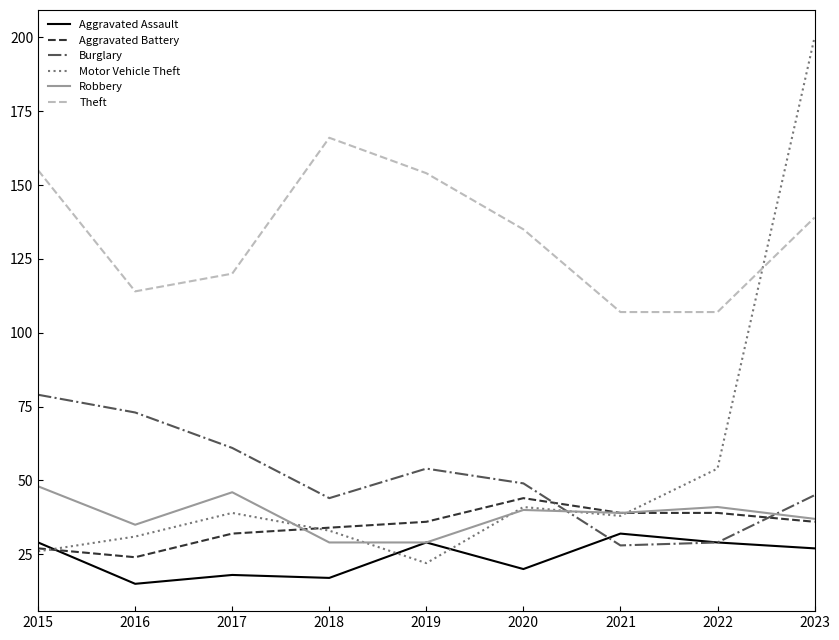

True or false: Aggravated Assault and Aggravated Battery intersect in this chart.

True